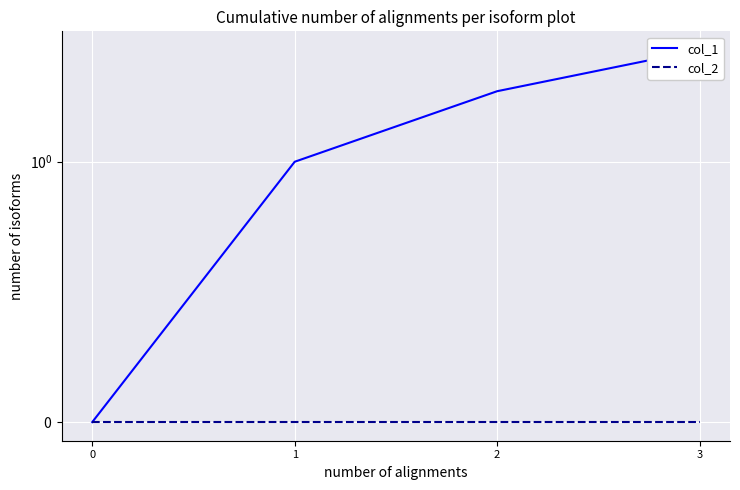

How many lines are shown in the chart?

2